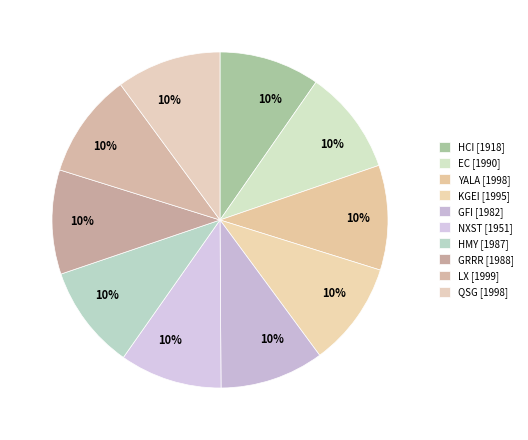

What percentage is NOT represented by HMY?

90.0%